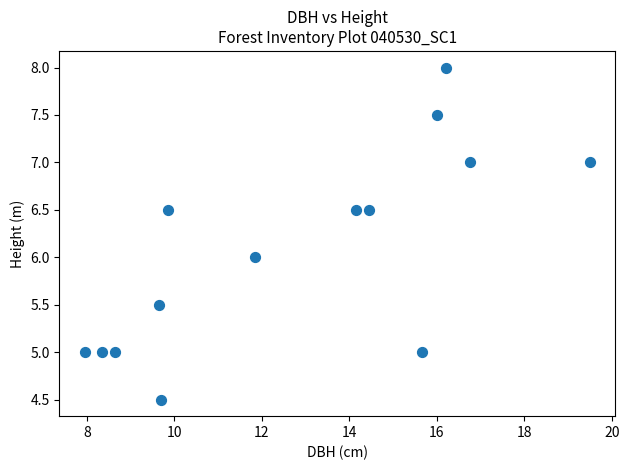

What is the range of X values (max minus min)?

11.6